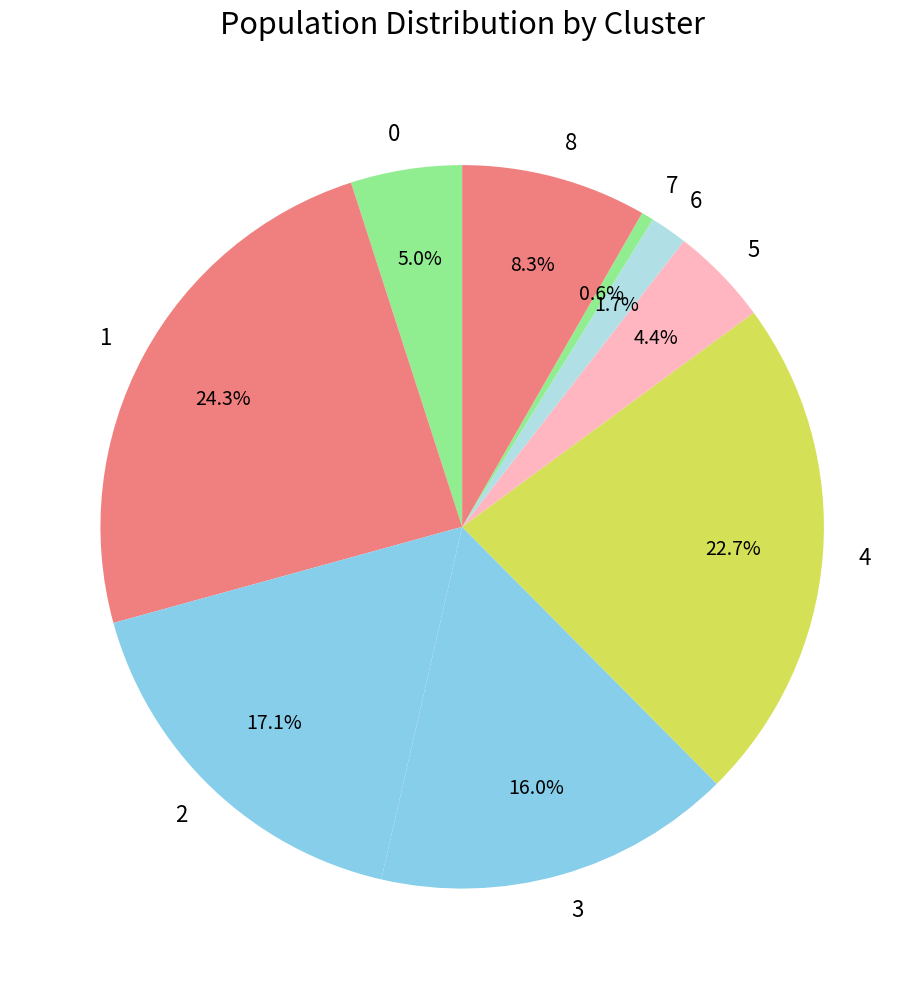

Which has a higher value, 2 or 4?

4